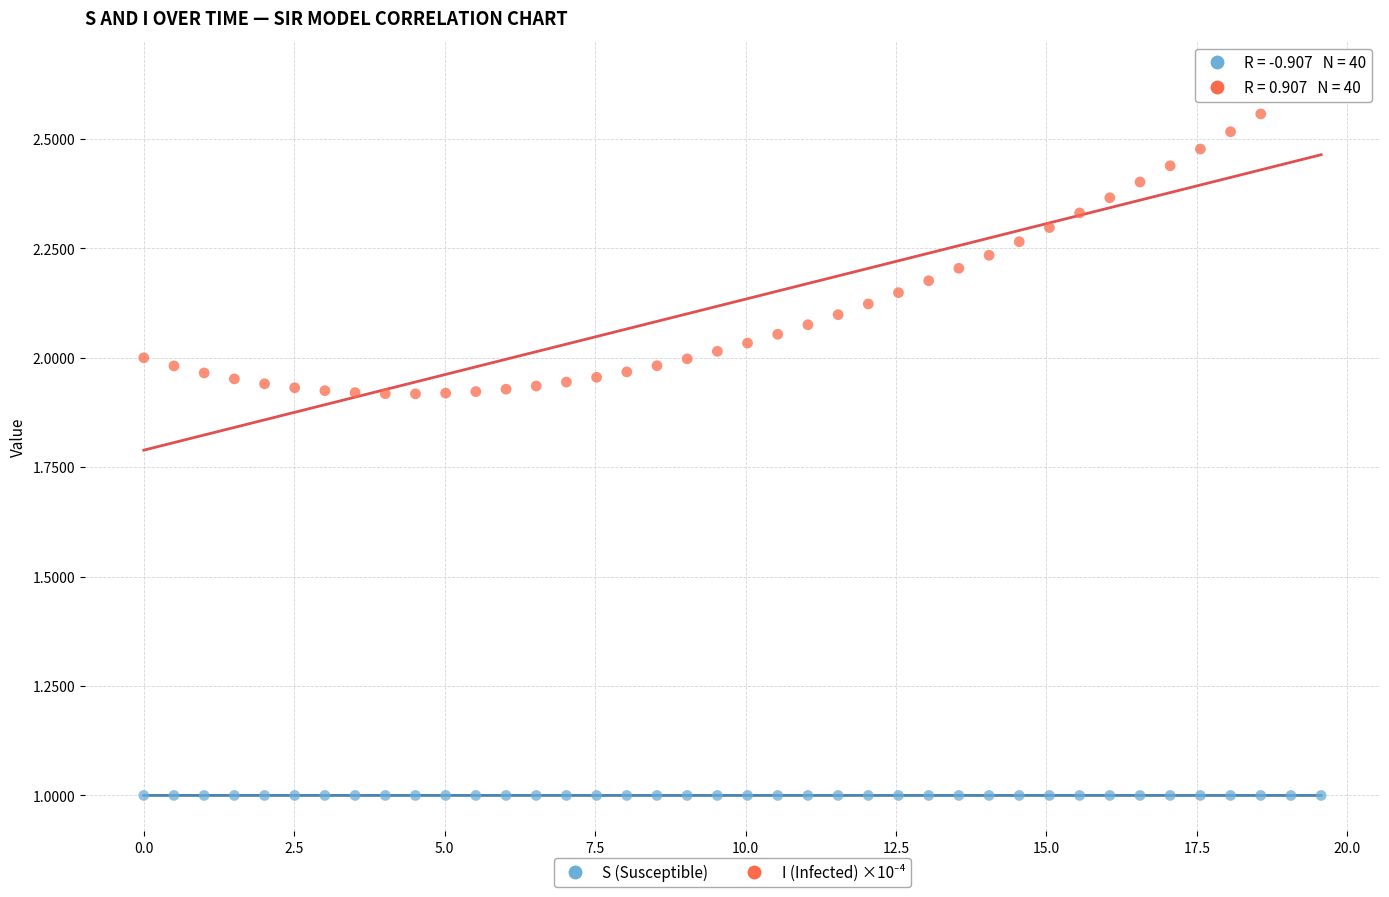

What is the X range (max minus min) for the scatter plot?

19.6